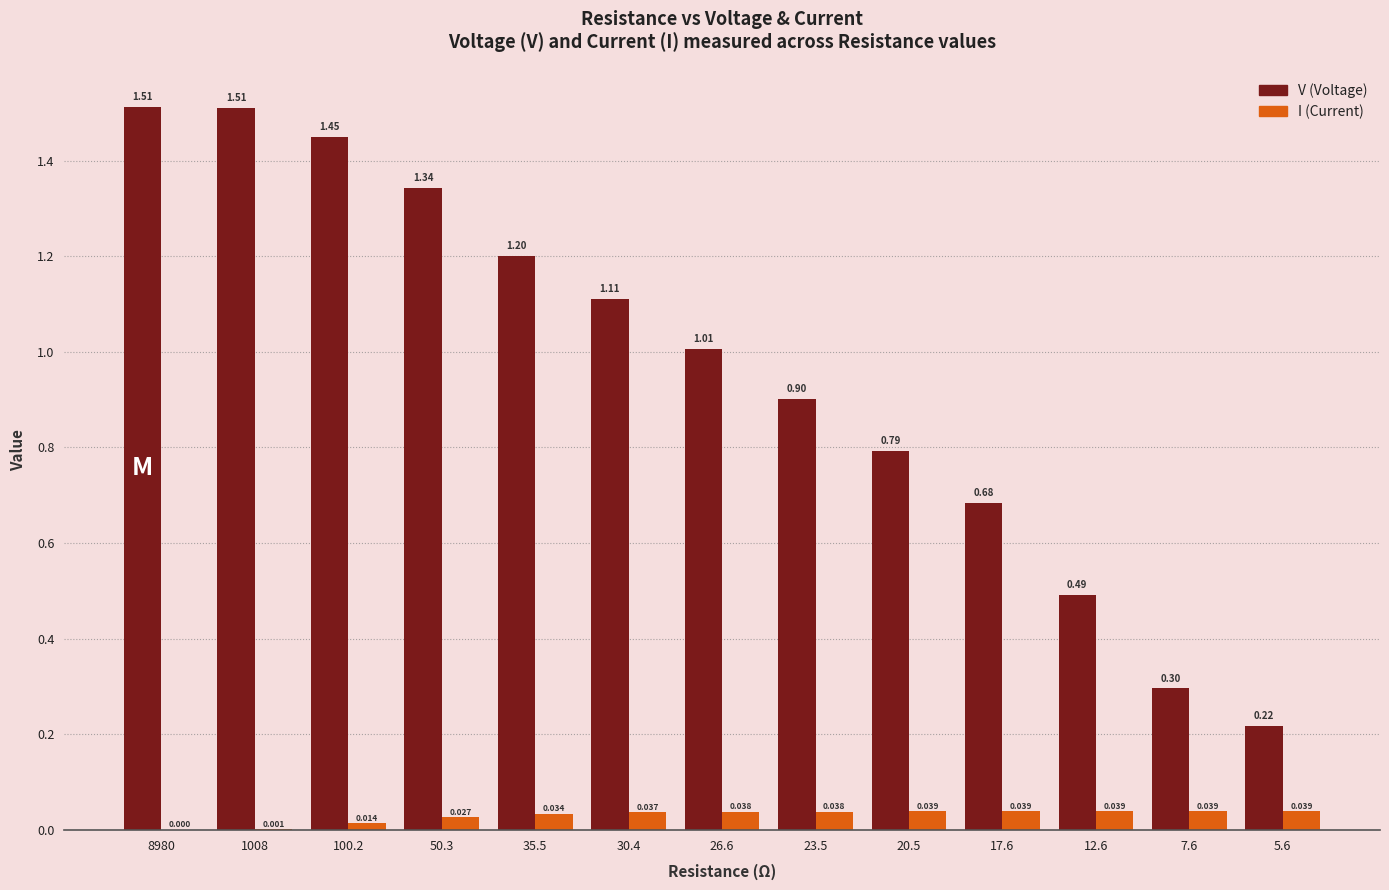

How many distinct data groups are displayed?

2